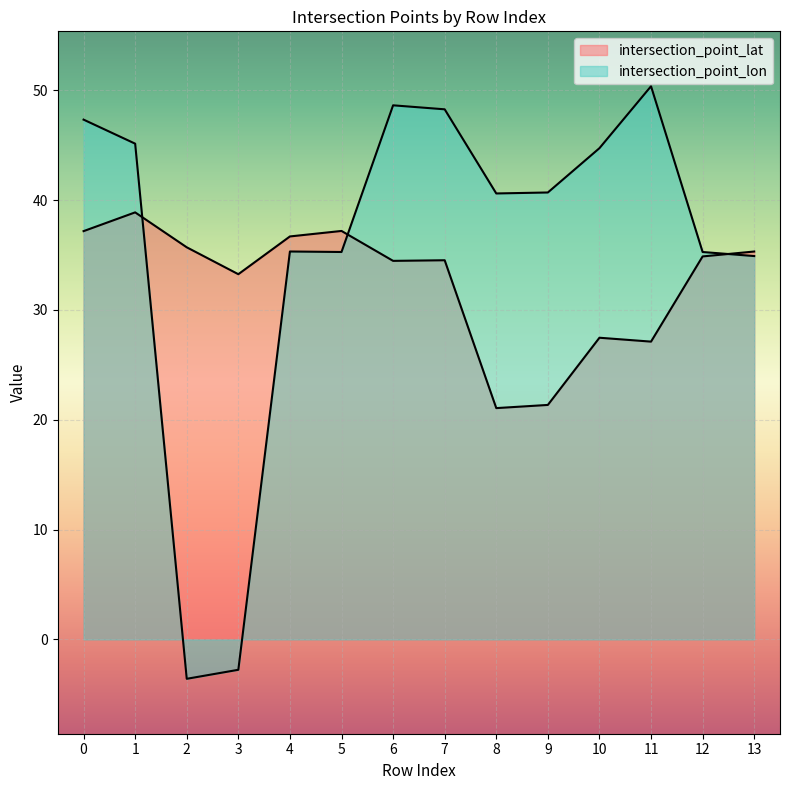

At which label is intersection_point_lon closest to 23?

13